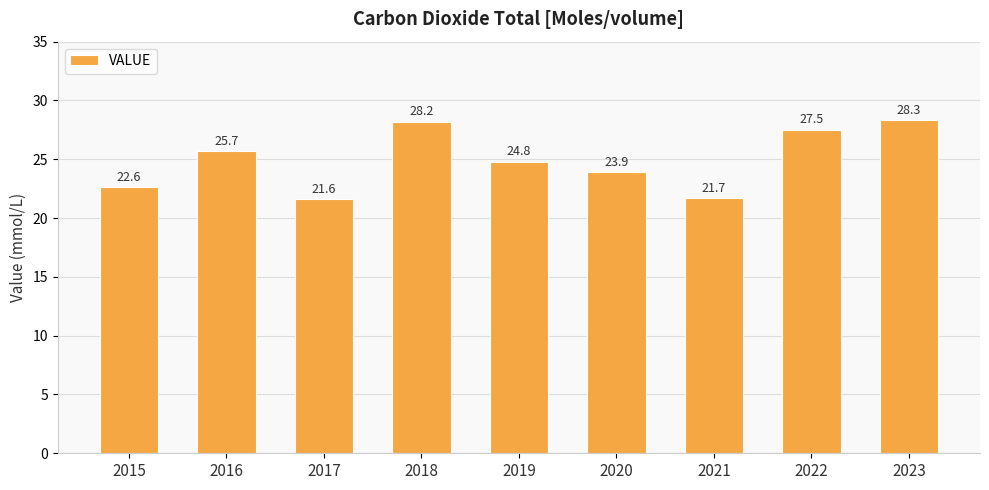

At which label does the data first exceed 24?

2016